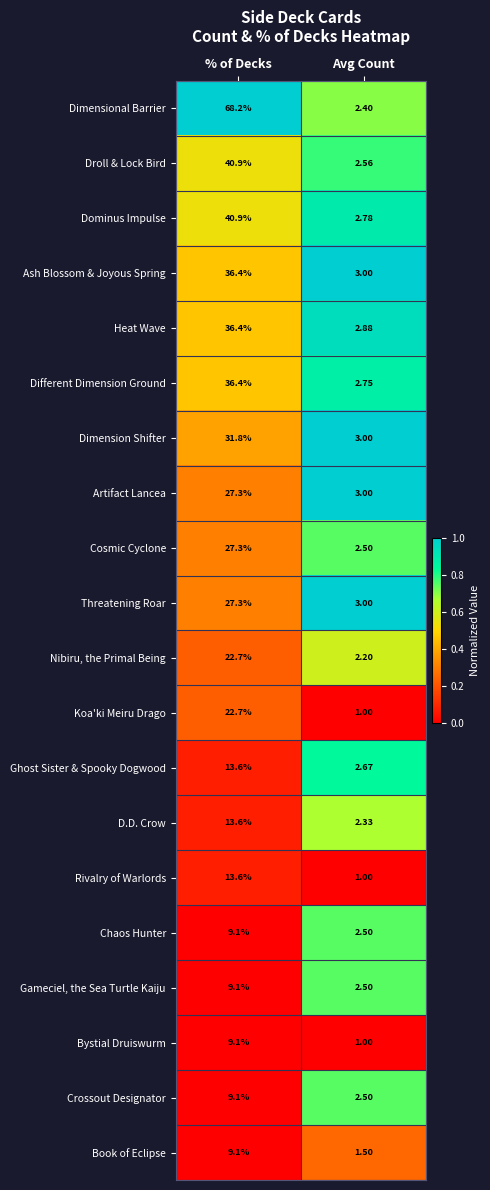

Rank the categories by Droll & Lock Bird value from lowest to highest.

Avg Count, % of Decks